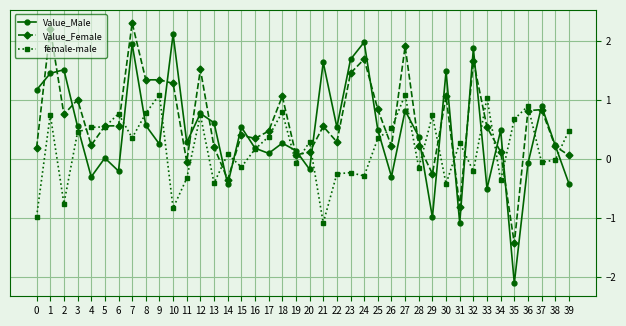

How many distinct data groups are displayed?

3